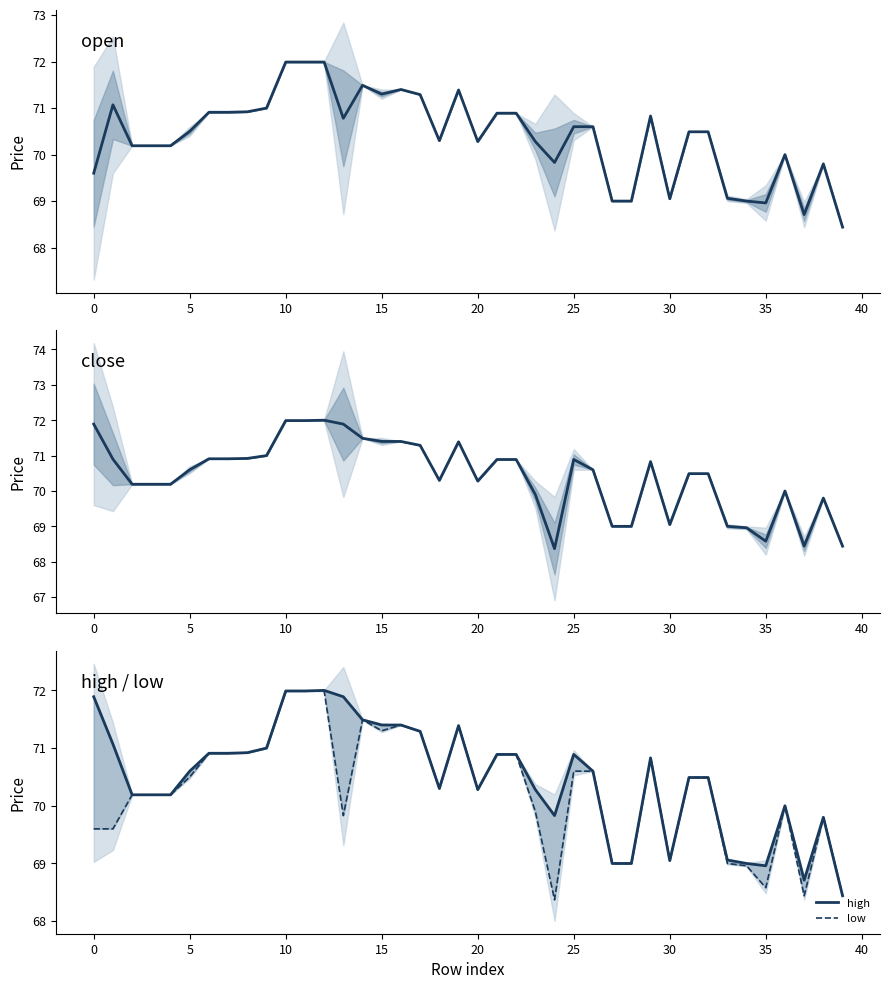

True or false: close has a value of 70.0 at 36.

True